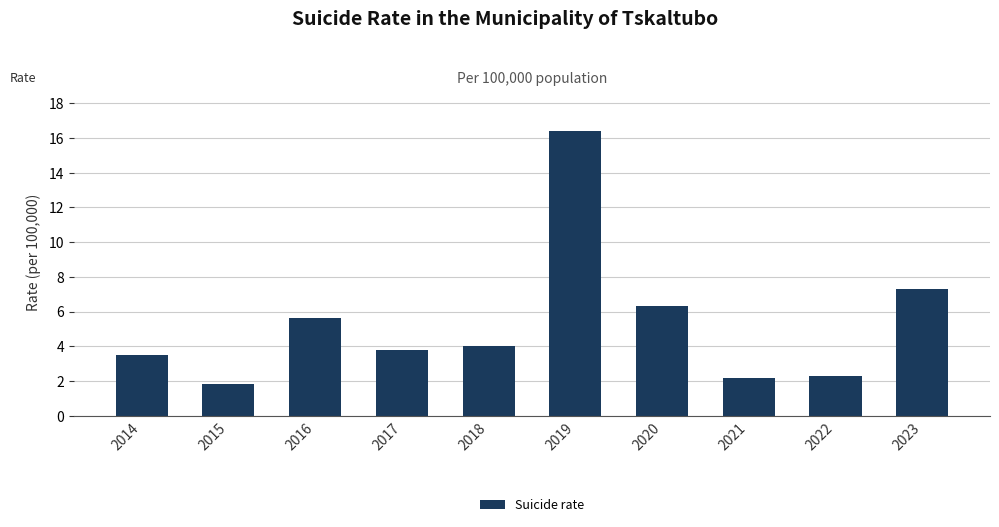

What is the average value?

5.3